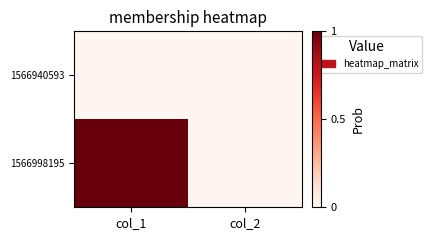

Reading left to right, list all the values displayed in this chart.

1566940593: col_1=0	col_2=0
1566998195: col_1=1	col_2=0